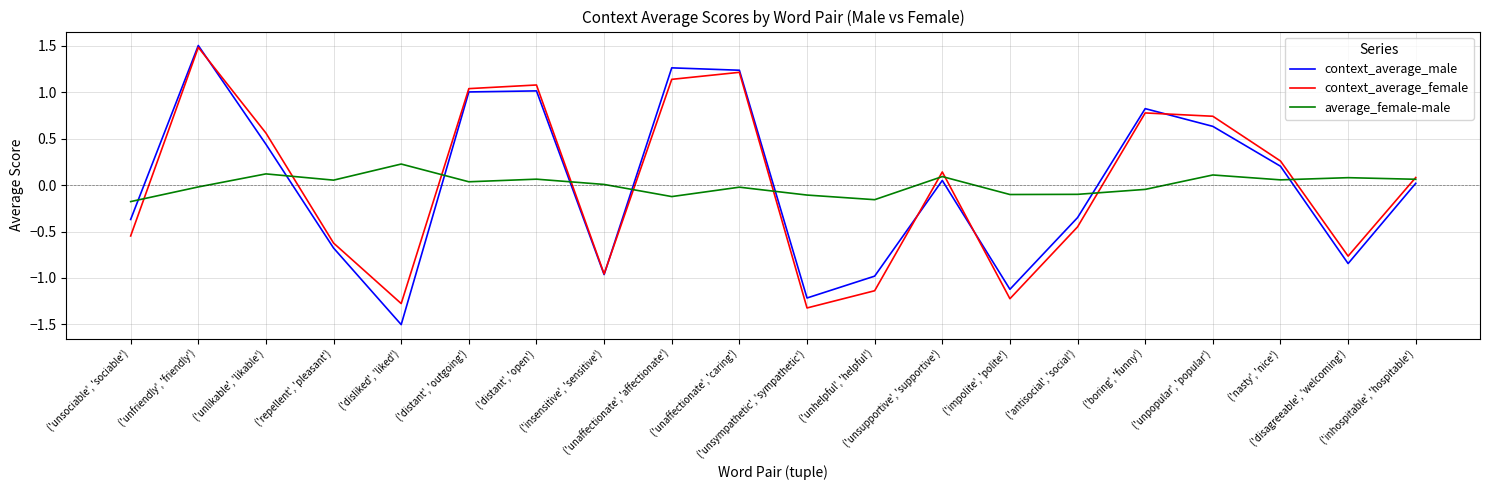

What is the greatest value displayed?

1.5